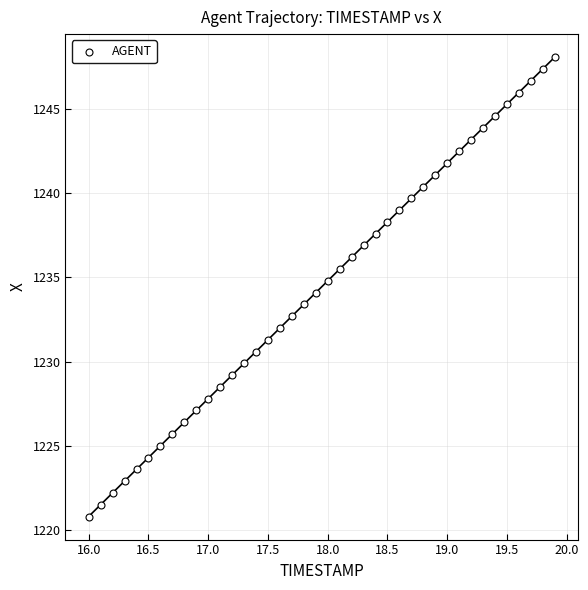

What is the range of X values (max minus min)?

3.9